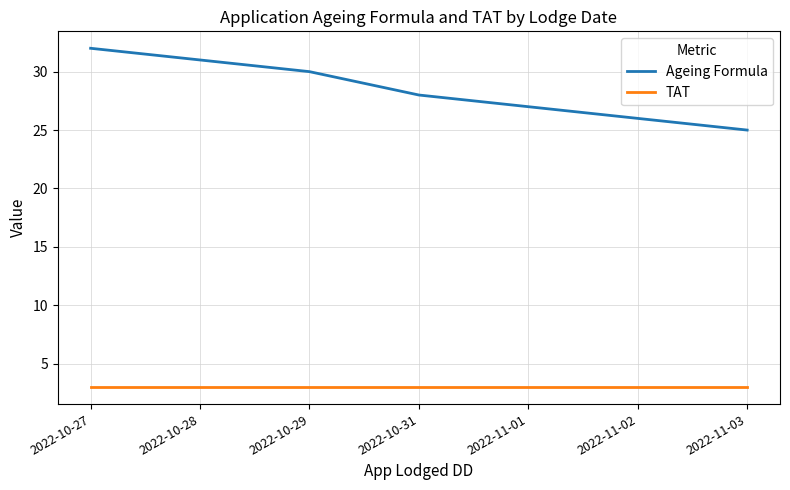

The TAT series shows 3 at 2022-10-31. True or false?

True